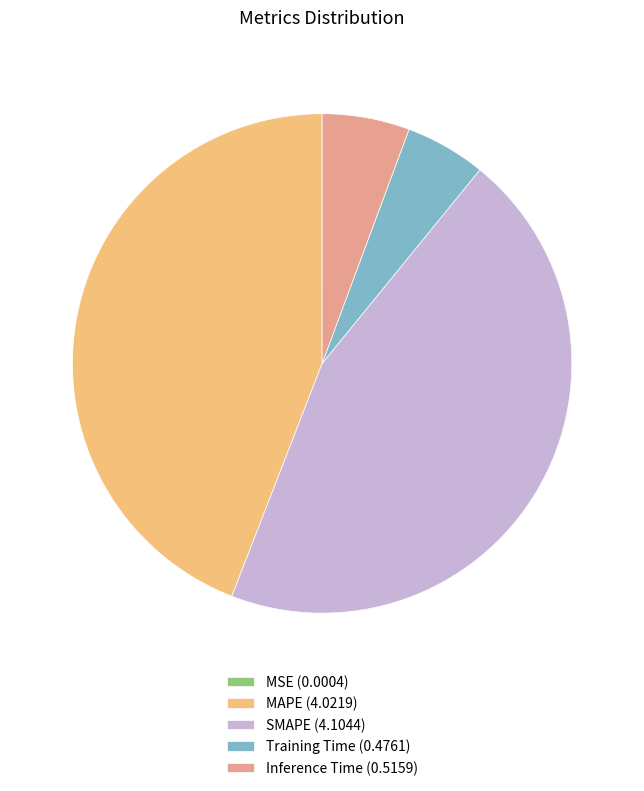

Is there a majority slice in this chart?

No